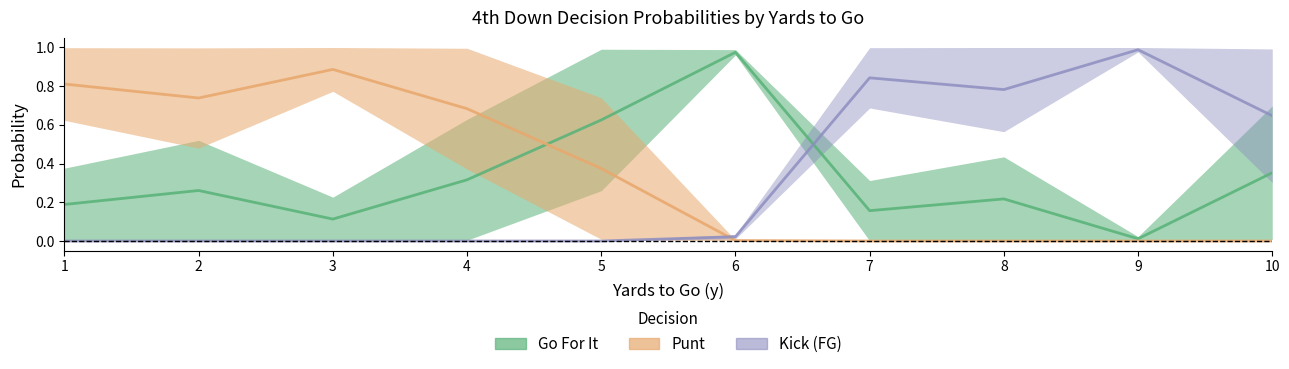

True or false: punt_fz1 and gofor_fz1 intersect in this chart.

True